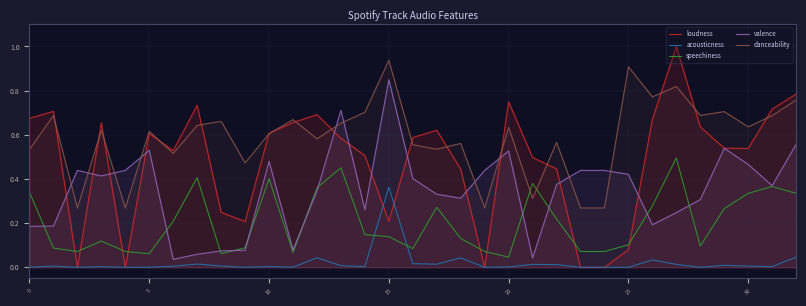

What is the greatest value displayed?

1.0